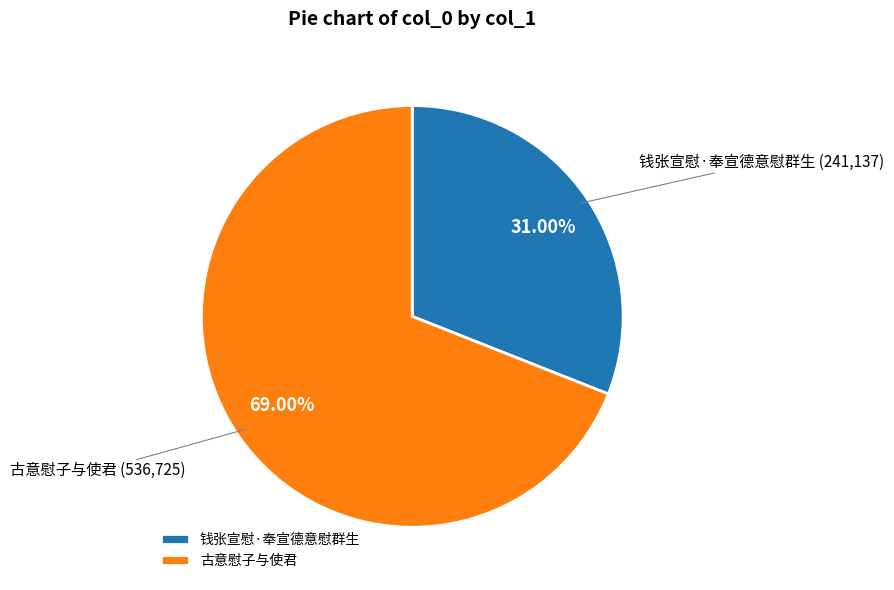

Is there any slice that represents more than half of the pie?

Yes